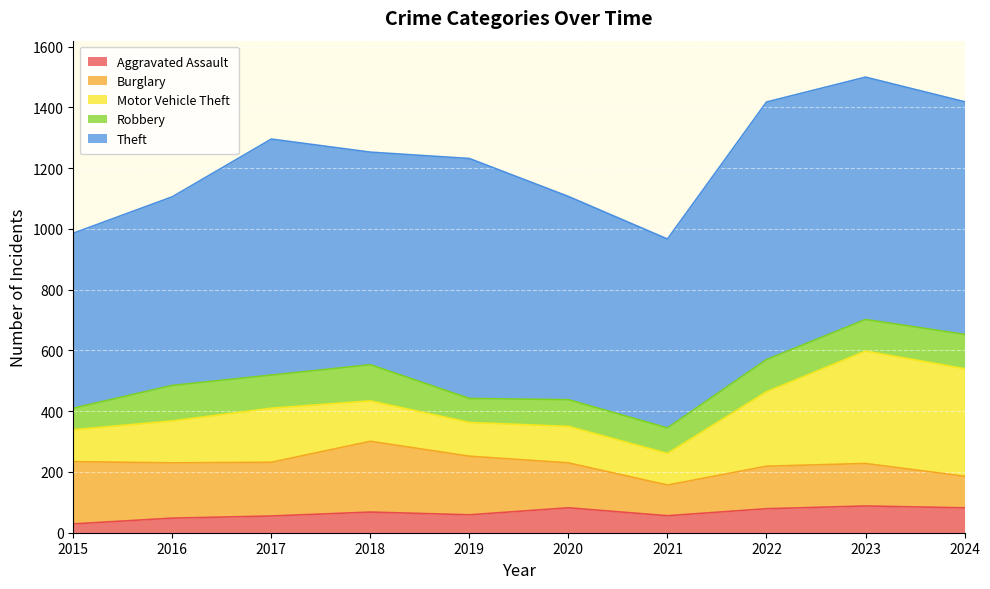

Where is Robbery nearest to the value 95?

2020